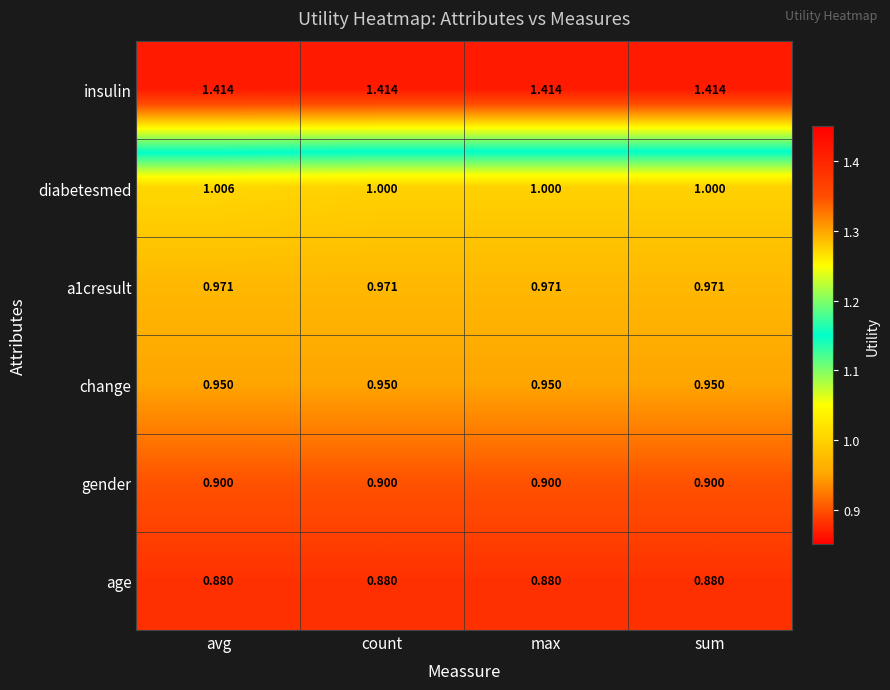

How many data points does each series have?

4